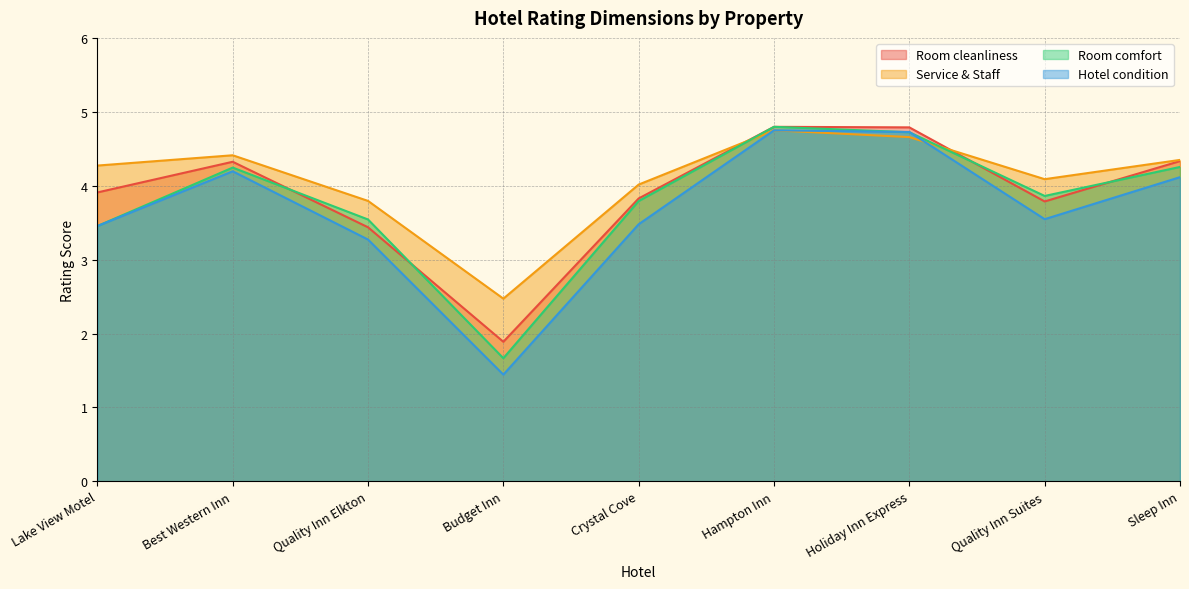

What is the approximate value of Hotel condition at Lake View Motel?

3.5